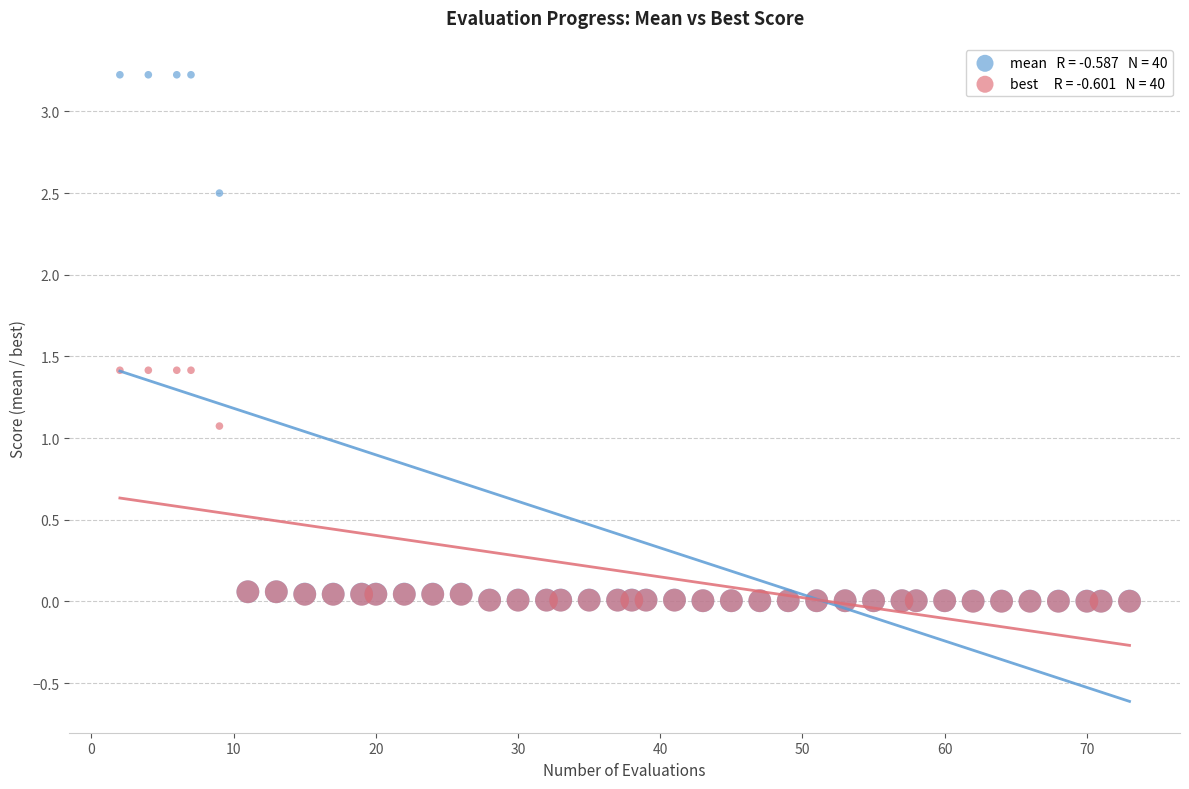

Across all series, what Y value is closest to 1?

1.1